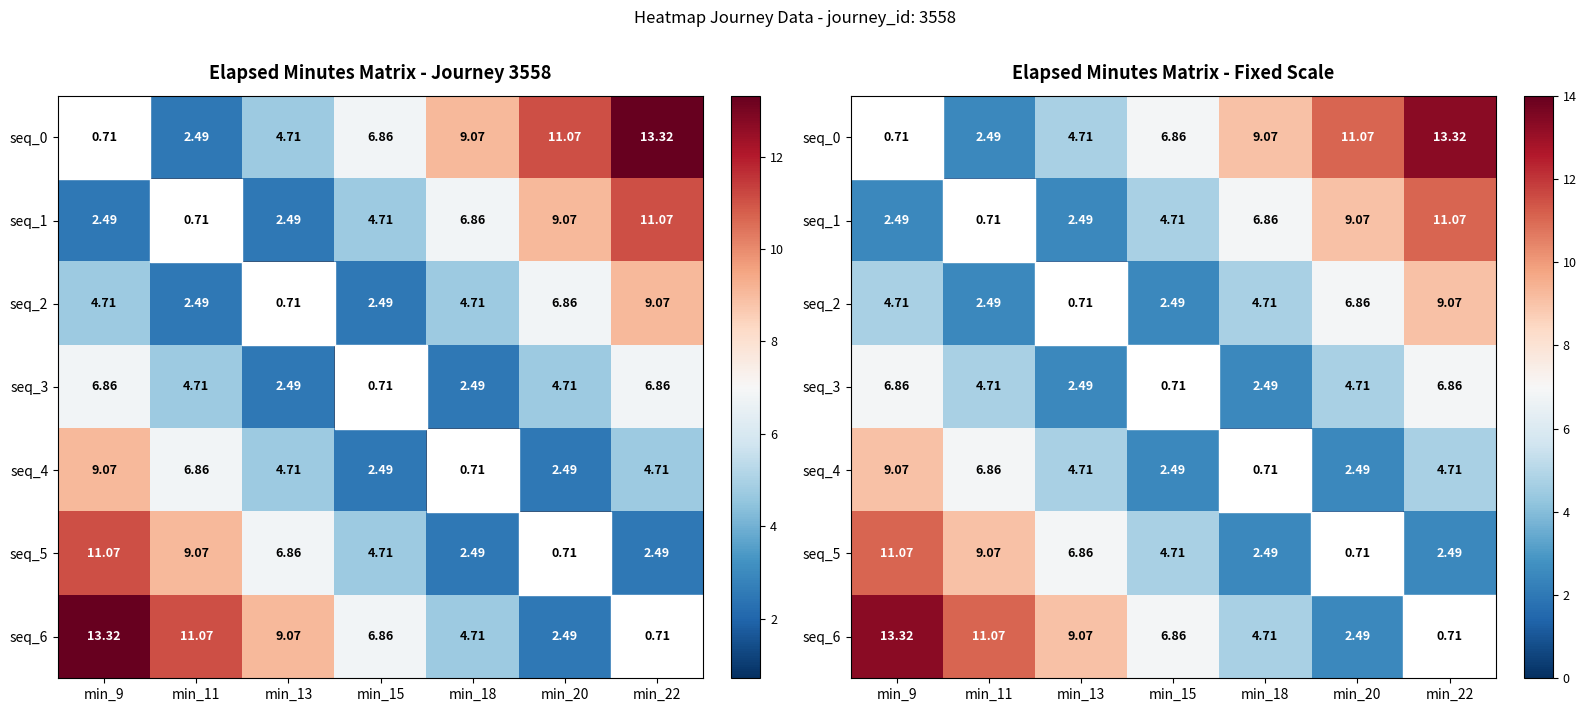

At which label does seq_0 first exceed 6?

min_15